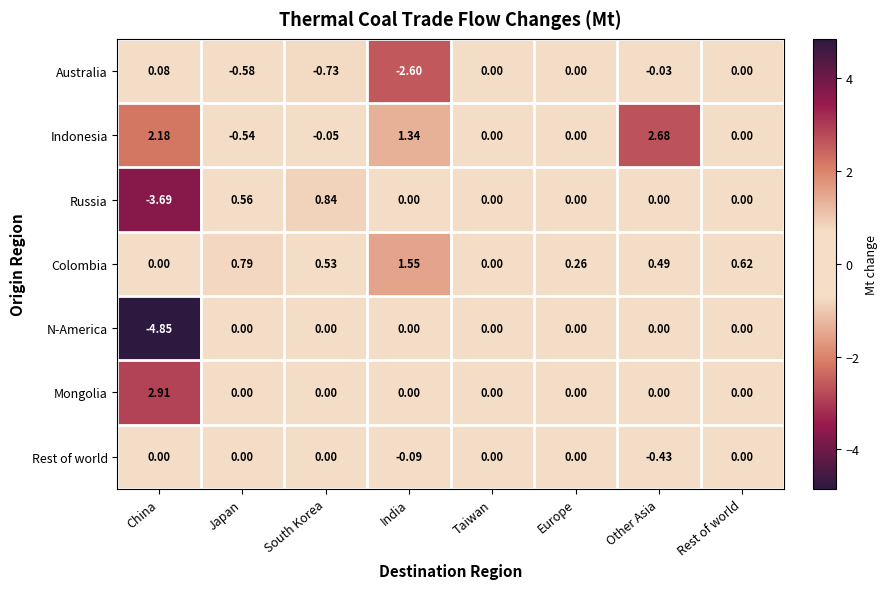

Which series has the largest total across all categories?

Indonesia